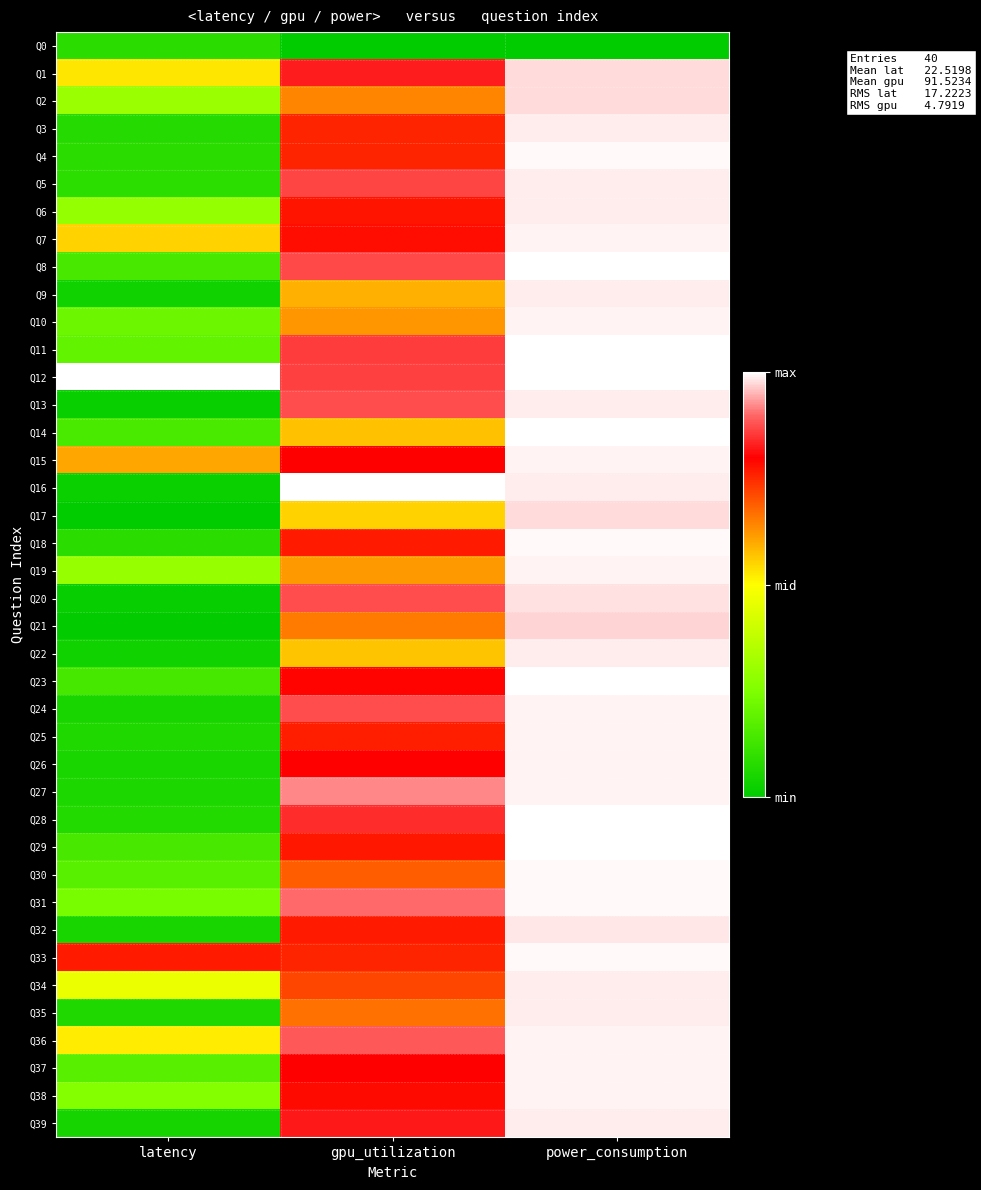

At which category is the sum across all series the highest?

power_consumption